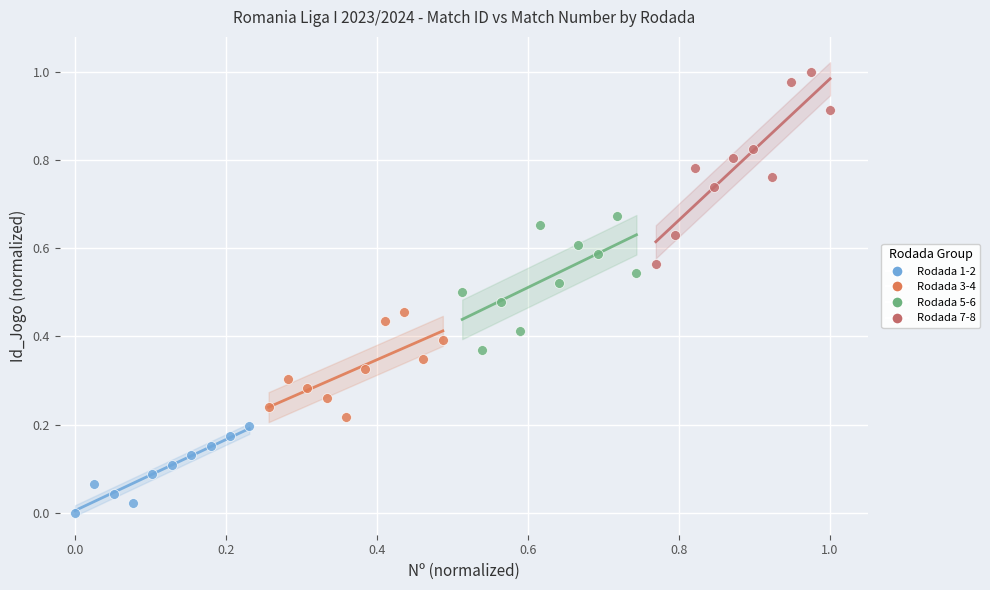

Which series has the largest Y range (max minus min)?

Rodada 7-8